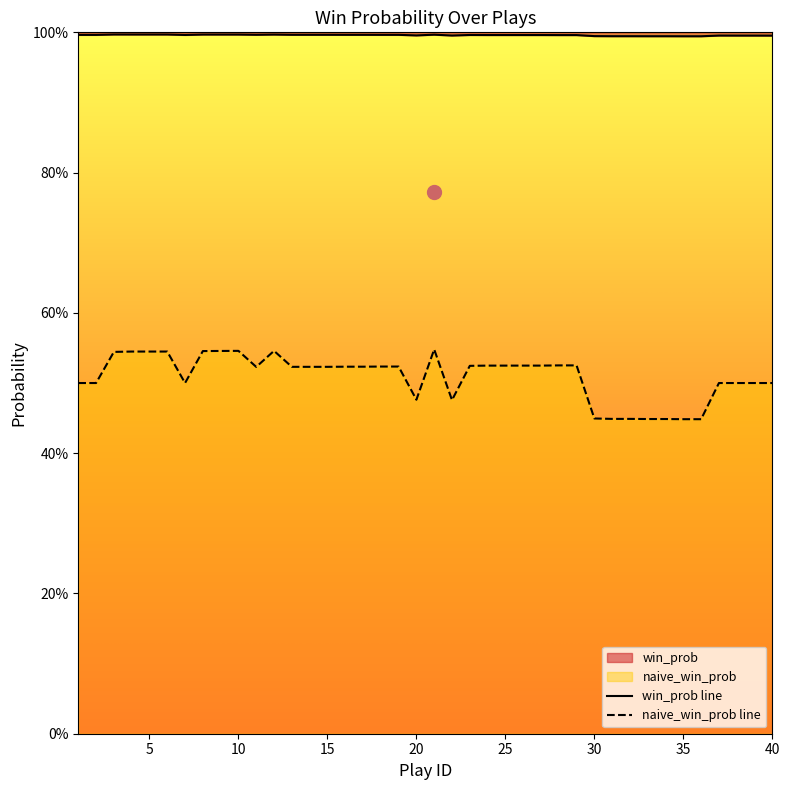

Which has a higher value, 8 or 2?

8